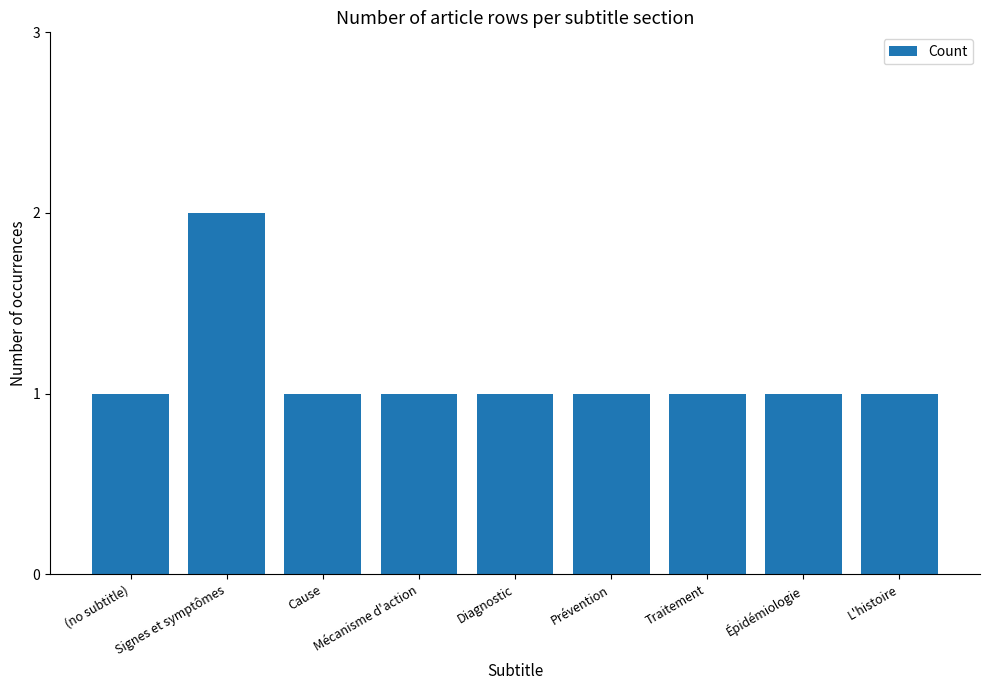

What is the difference between the maximum and second lowest values?

1